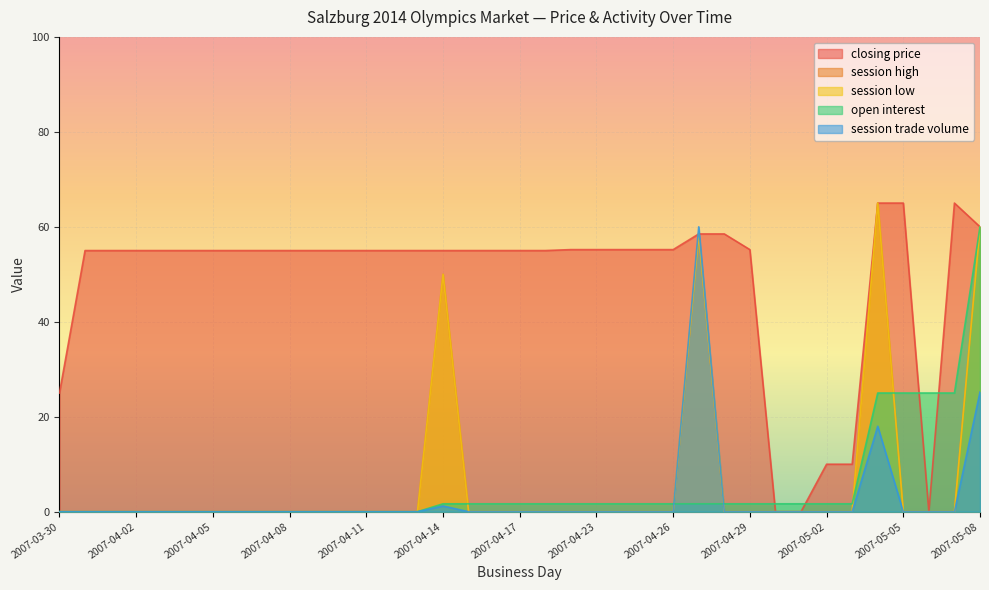

Does the chart display data point markers on the line(s)?

No